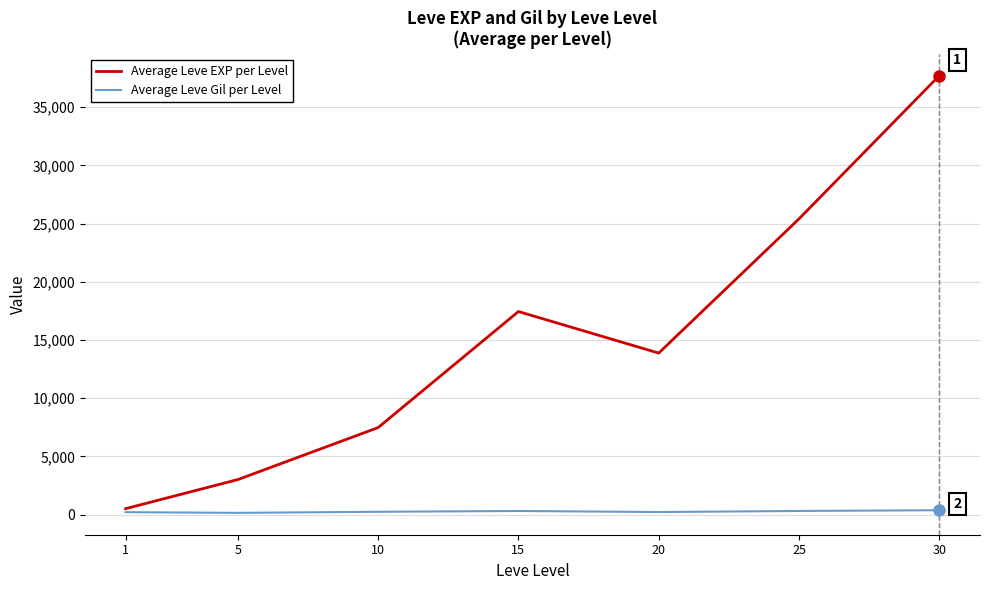

What is the spread (max minus min) of values at 5?

2859.0